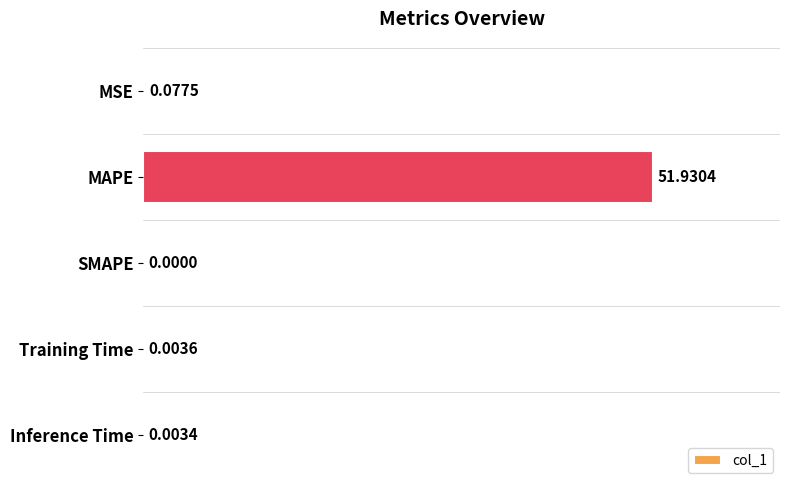

Which has a higher value, MAPE or MSE?

MAPE